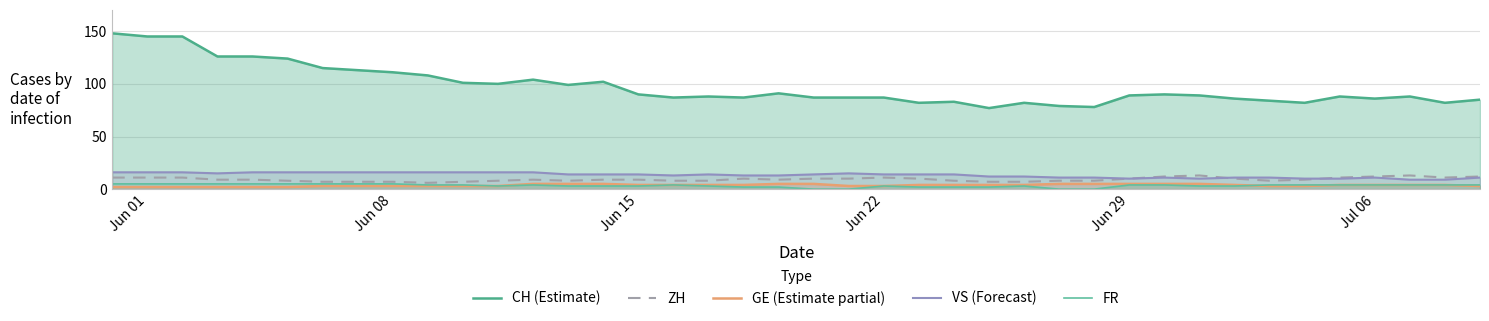

How many interior local valleys does the CH (Estimate) series have?

10